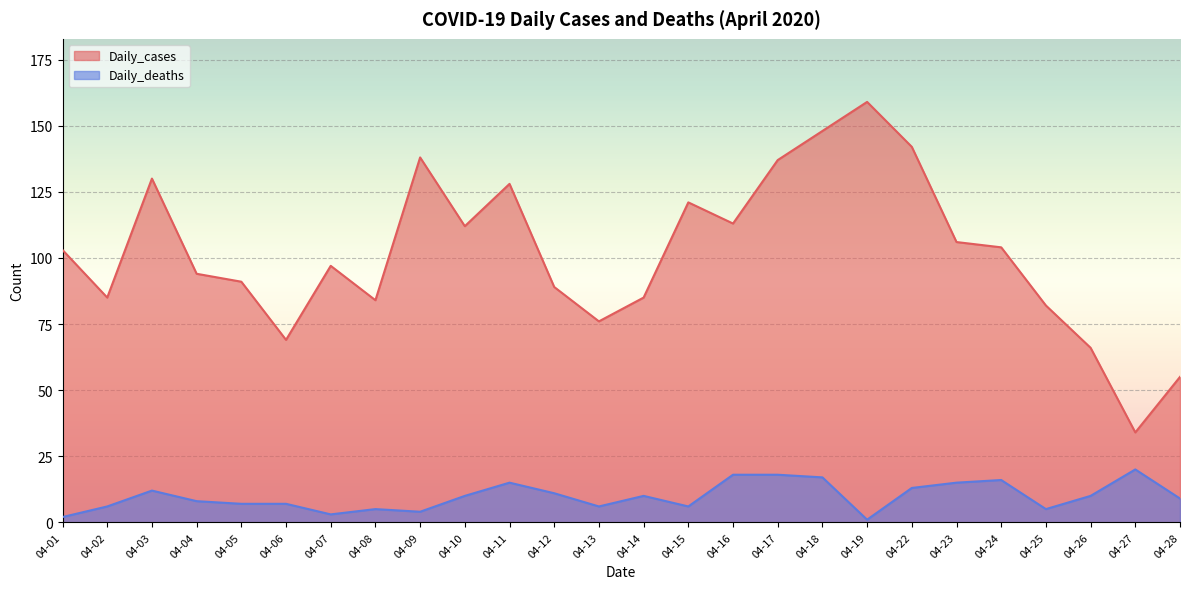

The value of Daily_cases at 04-10 is 156. True or false?

False